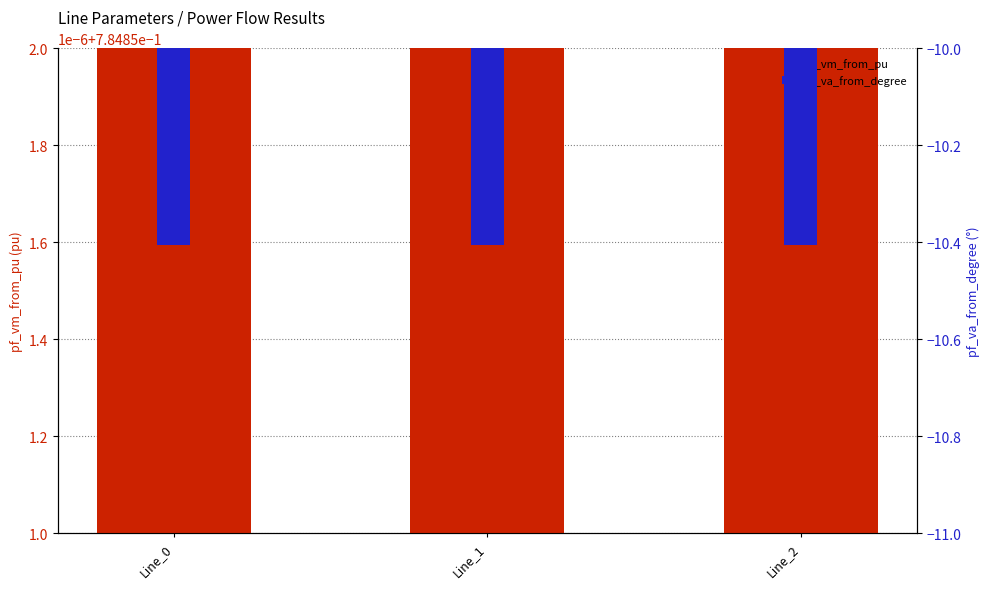

What is the average value of the pf_vm_from_pu series?

0.8